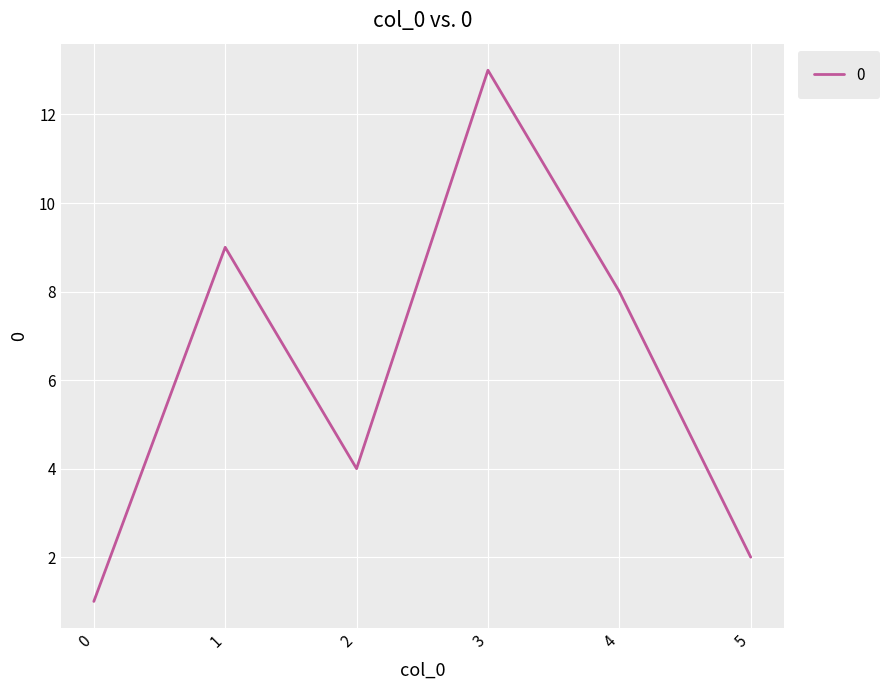

True or false: there are more than 0 points higher than both neighbors.

True